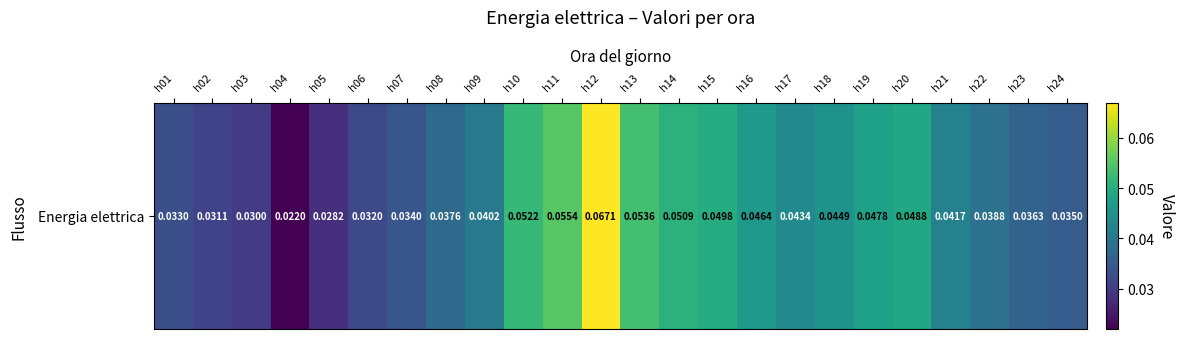

Reading right to left, what are all the values shown in this chart?

0.0	0.0	0.0	0.0	0.0	0.0	0.0	0.0	0.0	0.0	0.1	0.1	0.1	0.1	0.1	0.0	0.0	0.0	0.0	0.0	0.0	0.0	0.0	0.0